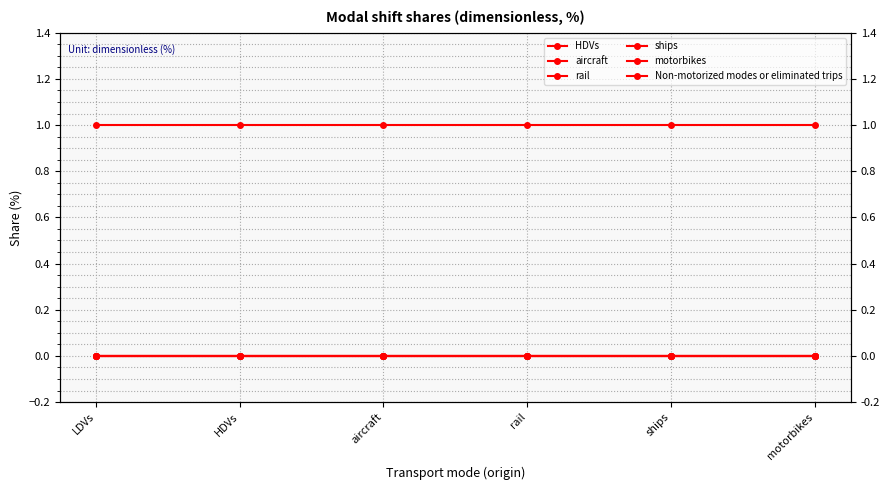

Reading left to right, extract all data points from this chart.

HDVs: LDVs=0	HDVs=0	aircraft=0	rail=0	ships=0	motorbikes=0
aircraft: LDVs=0	HDVs=0	aircraft=0	rail=0	ships=0	motorbikes=0
rail: LDVs=0	HDVs=0	aircraft=0	rail=0	ships=0	motorbikes=0
ships: LDVs=0	HDVs=0	aircraft=0	rail=0	ships=0	motorbikes=0
motorbikes: LDVs=0	HDVs=0	aircraft=0	rail=0	ships=0	motorbikes=0
Non-motorized modes or eliminated trips: LDVs=1	HDVs=1	aircraft=1	rail=1	ships=1	motorbikes=1